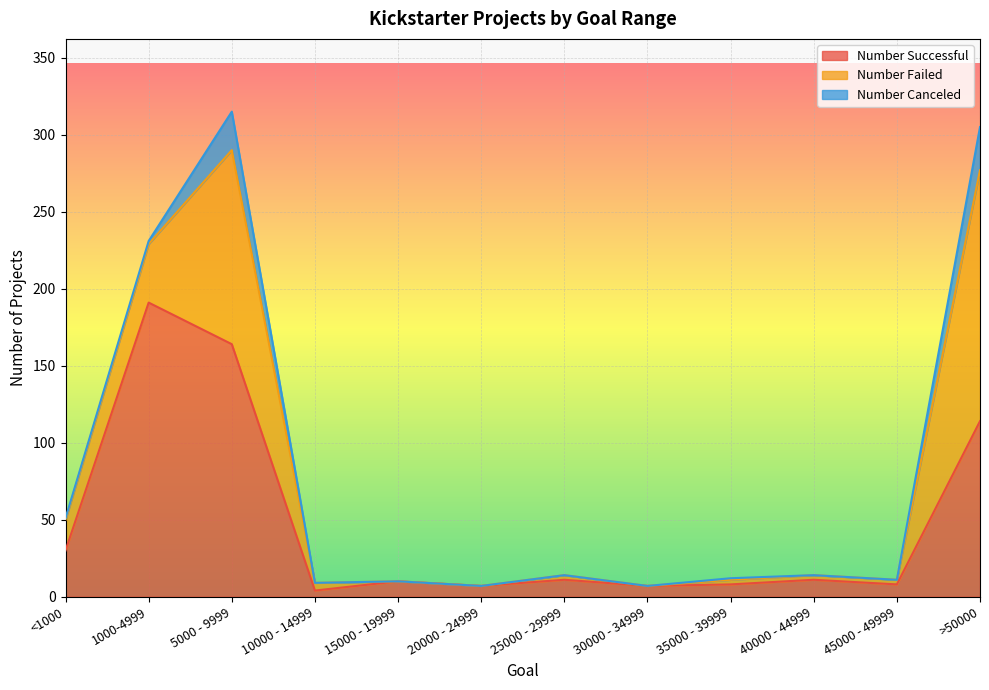

Where is the first local maximum for Number Canceled?

5000 - 9999